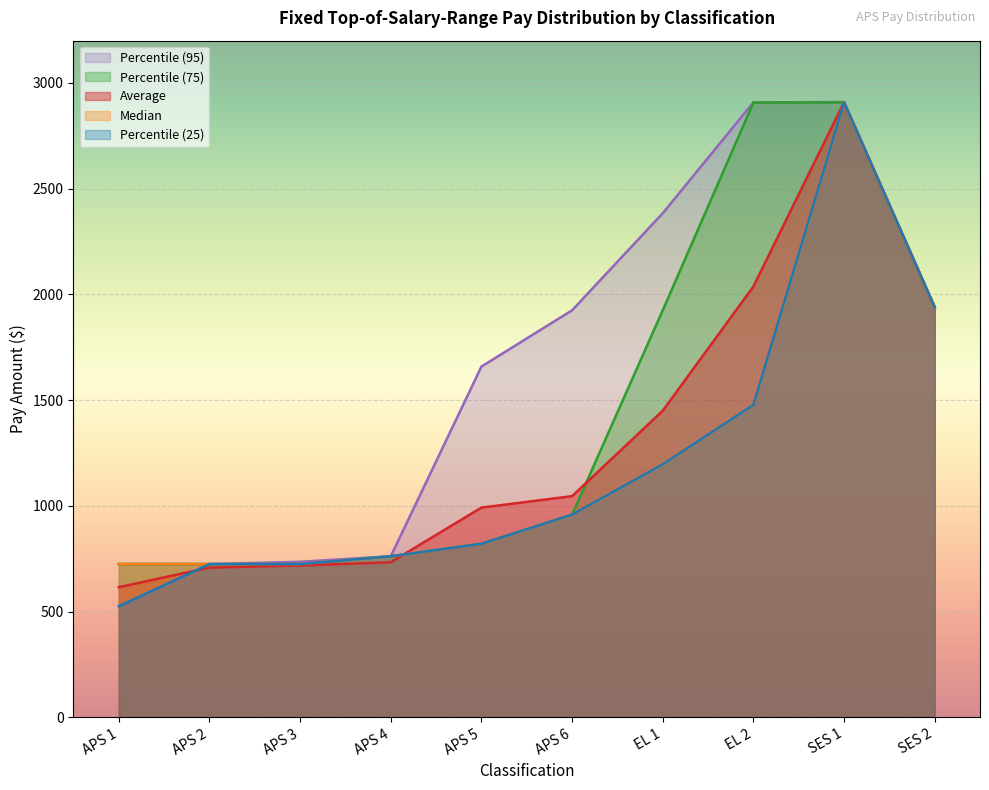

Does the chart display data point markers on the line(s)?

No